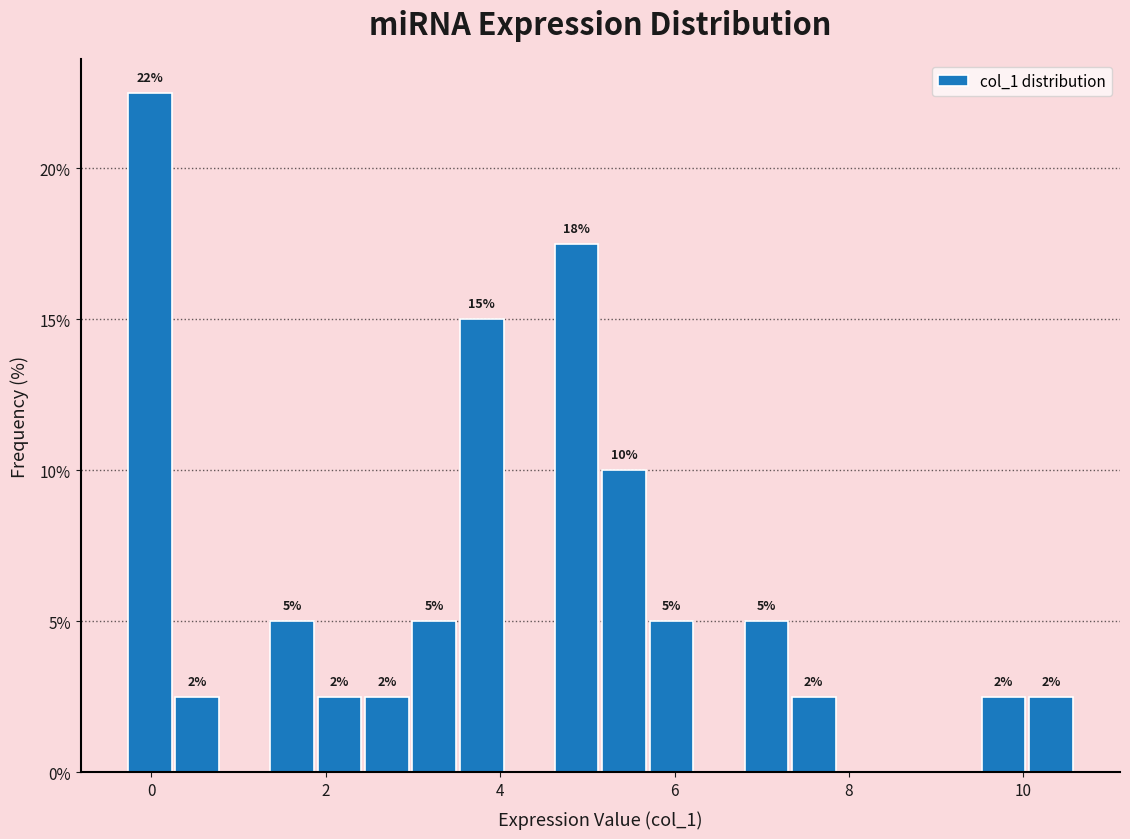

Read against the x-axis, roughly where is the centre of the tallest bar?

0.0